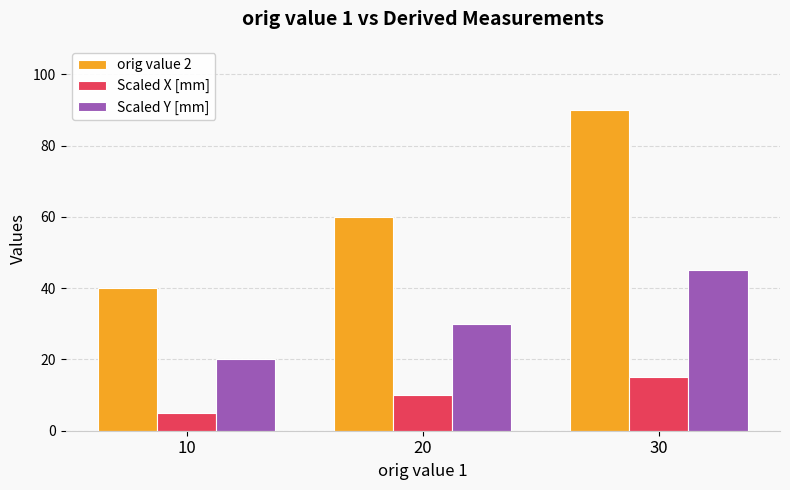

Which series changed the most between 10 and 20?

orig value 2